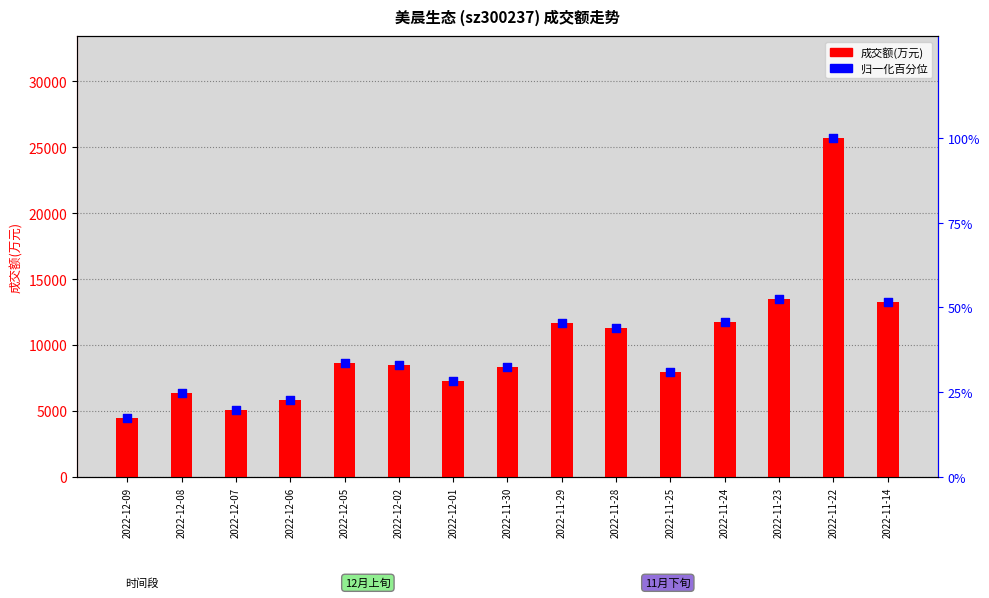

Which series has the largest total across all categories?

成交额(万元)